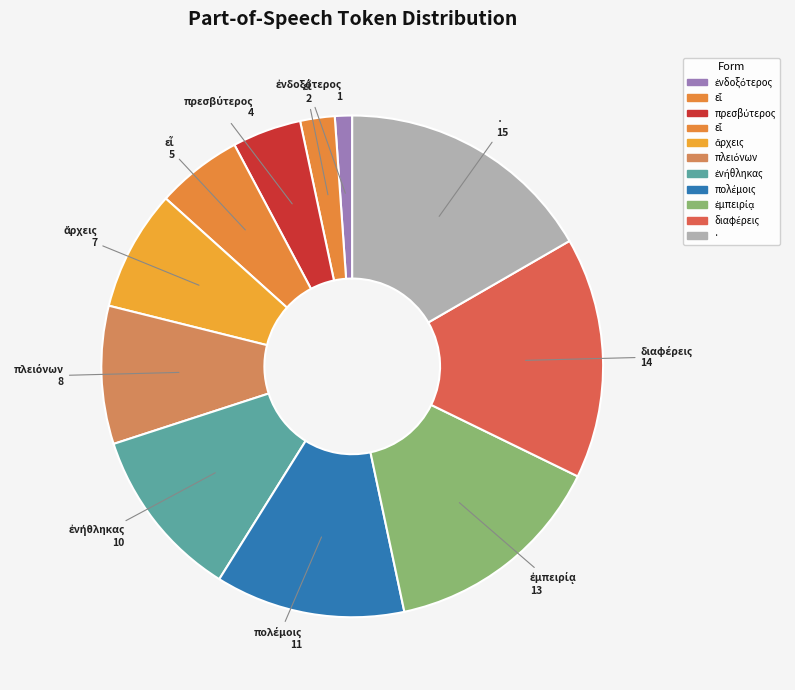

How many slices are in this pie chart?

11